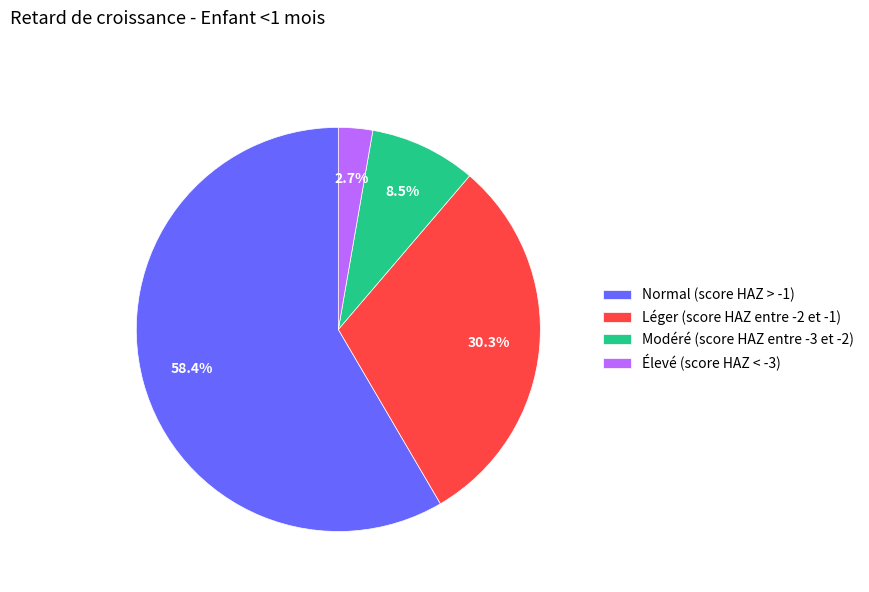

What percentage is NOT represented by Élevé (score HAZ < -3)?

97.3%